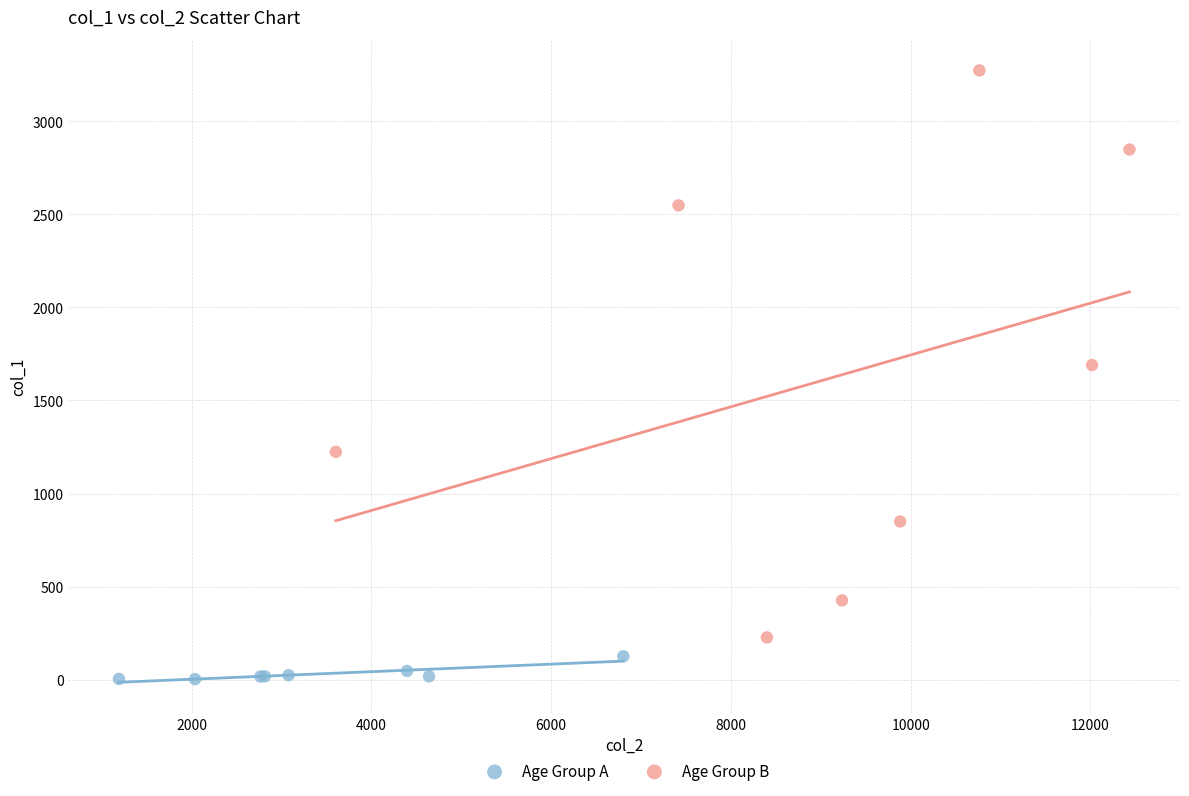

Which series has the widest spread of Y values?

Age Group B